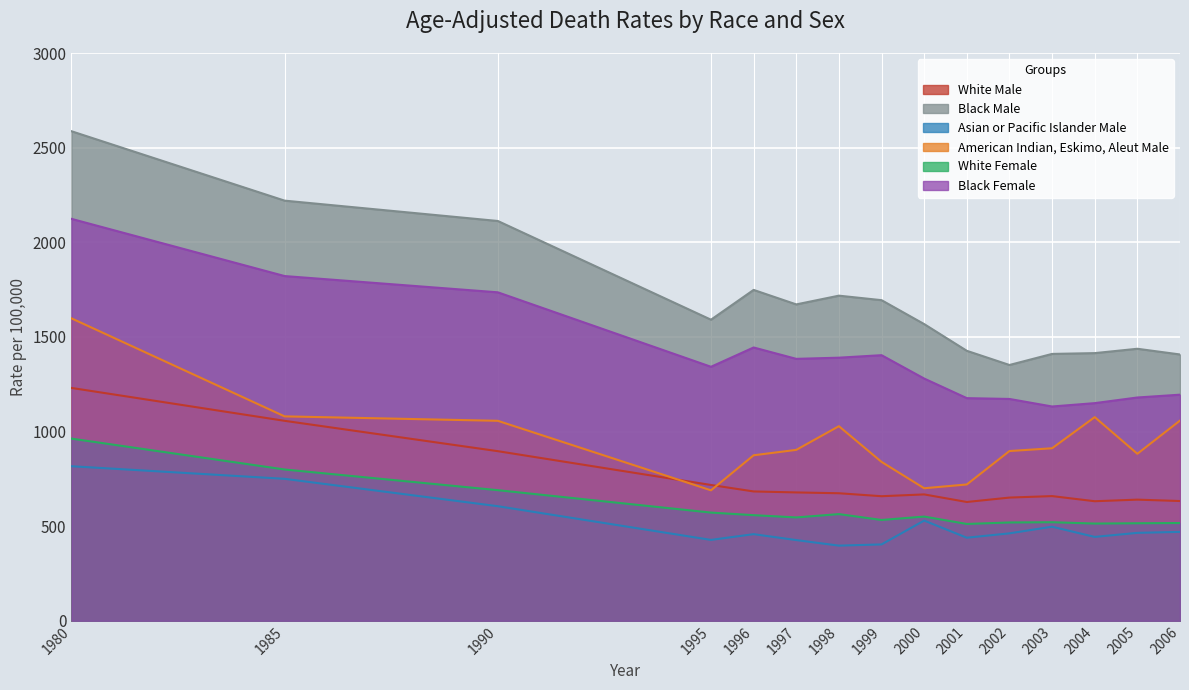

Is it true that American Indian, Eskimo, Aleut Male equals 839.5 at 1999?

True